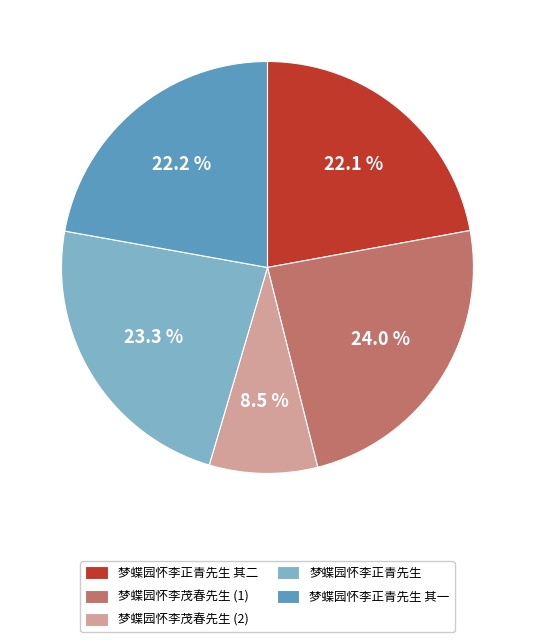

How many slices are in this pie chart?

5